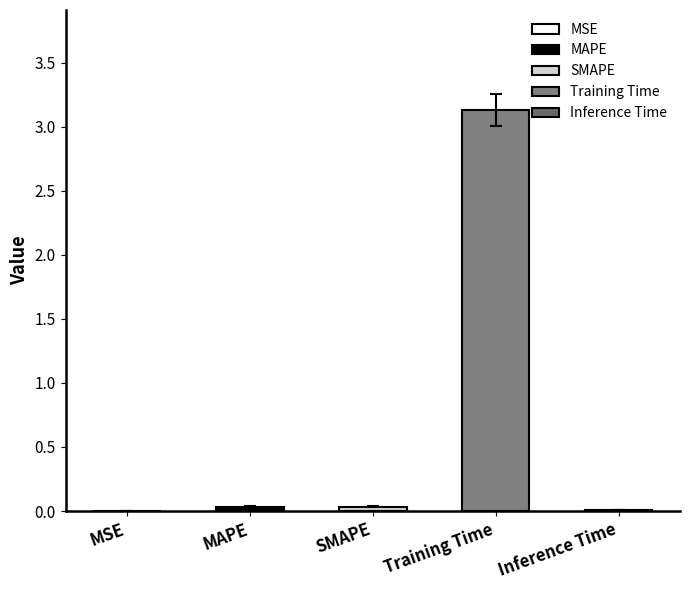

Reading left to right, transcribe all the data shown in this chart.

MSE=0.0	MAPE=0.0	SMAPE=0.0	Training Time=3.1	Inference Time=0.0